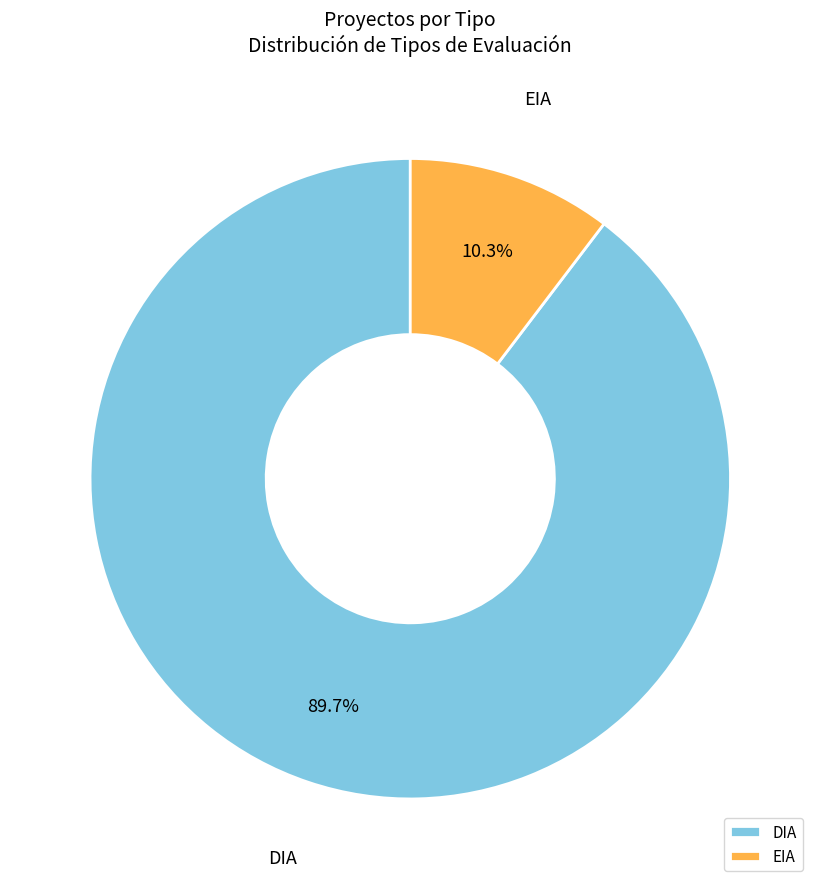

To the nearest percent, what is the combined percentage of EIA and DIA?

100%